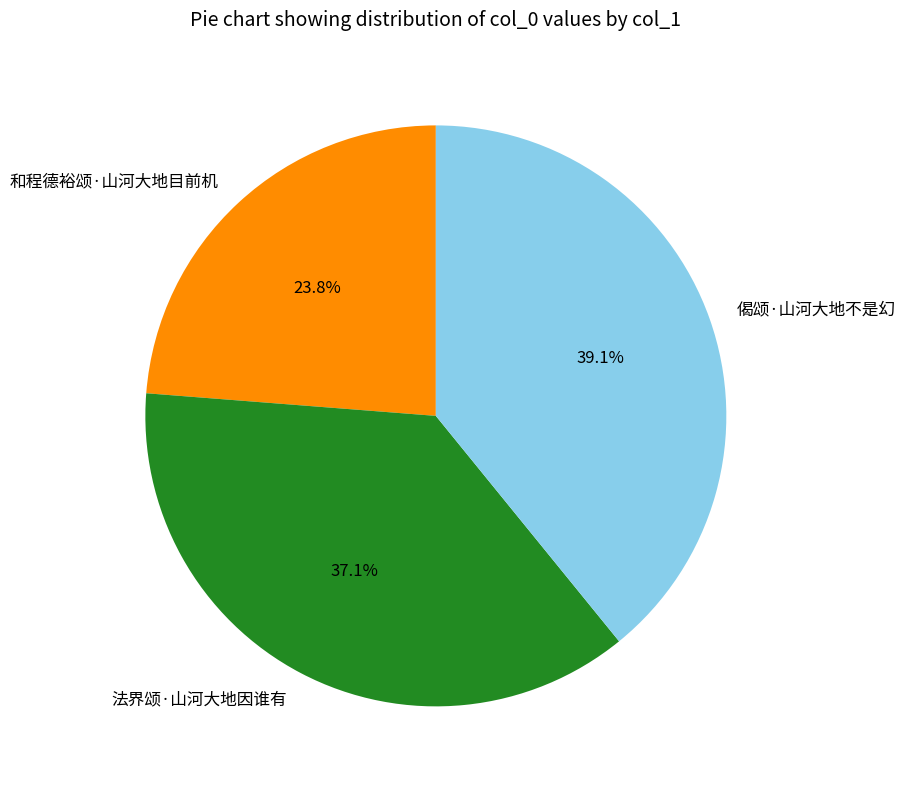

How many segments does this pie chart have?

3